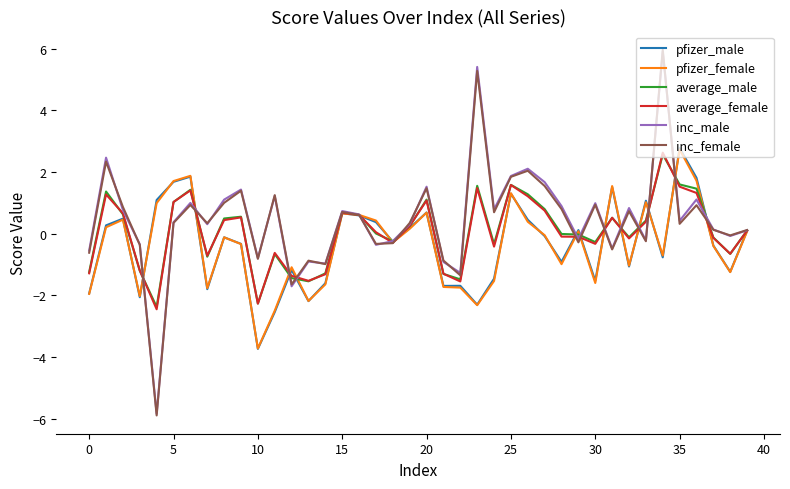

What is the maximum value for pfizer_female?

2.7